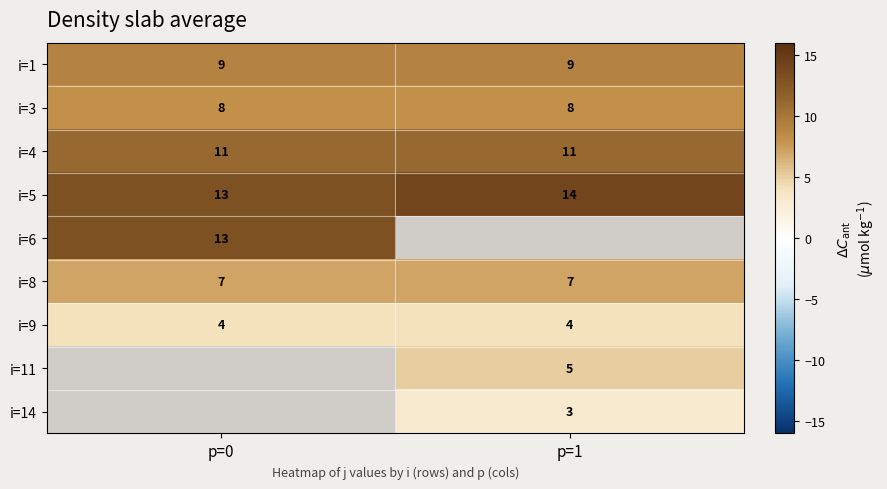

What is the minimum value for i=3?

8